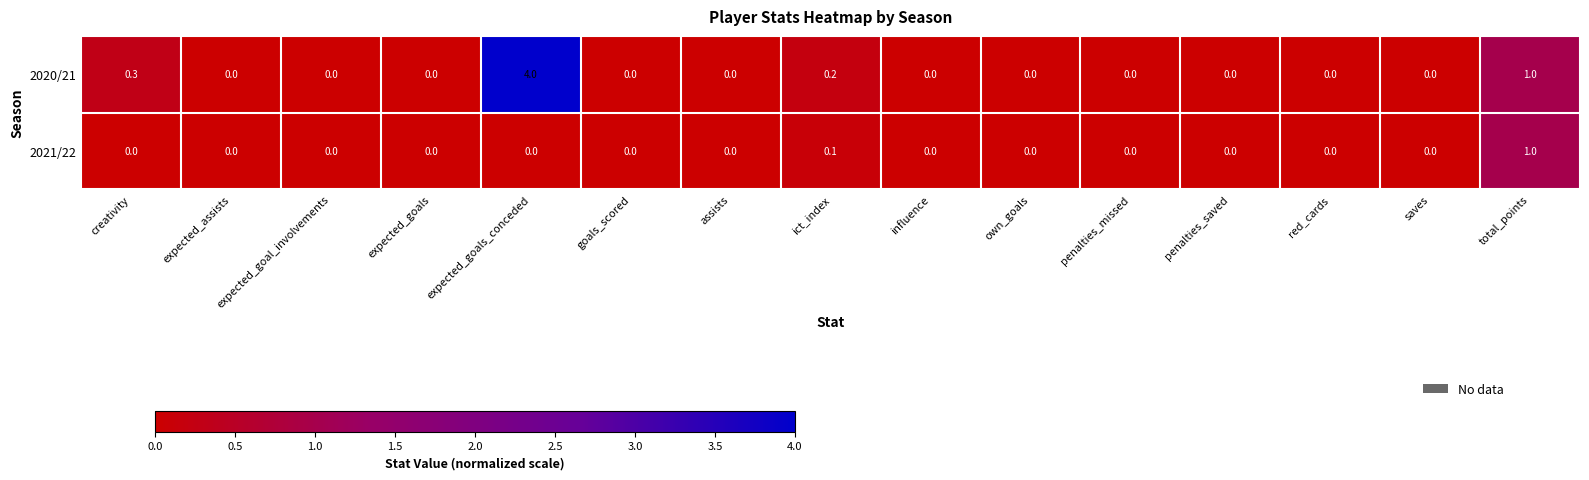

Between assists and ict_index, which series saw the biggest shift?

2020/21